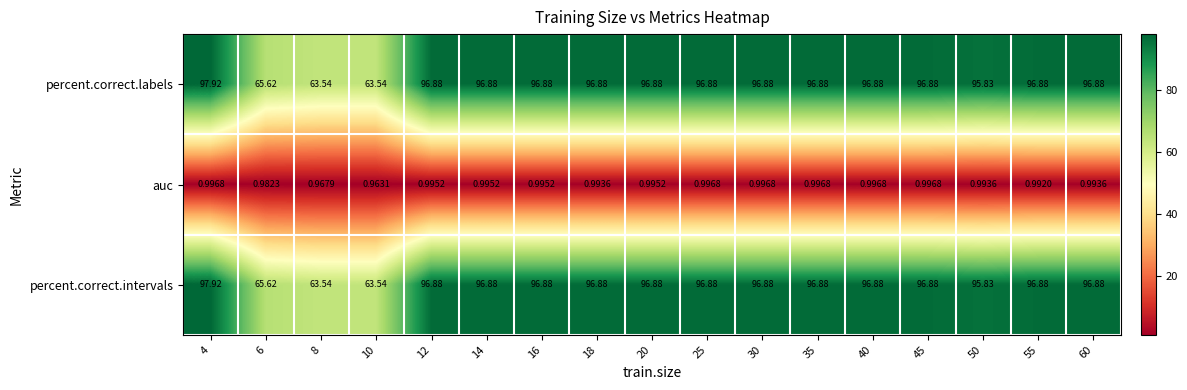

How many data points in percent.correct.labels are less than 96?

4